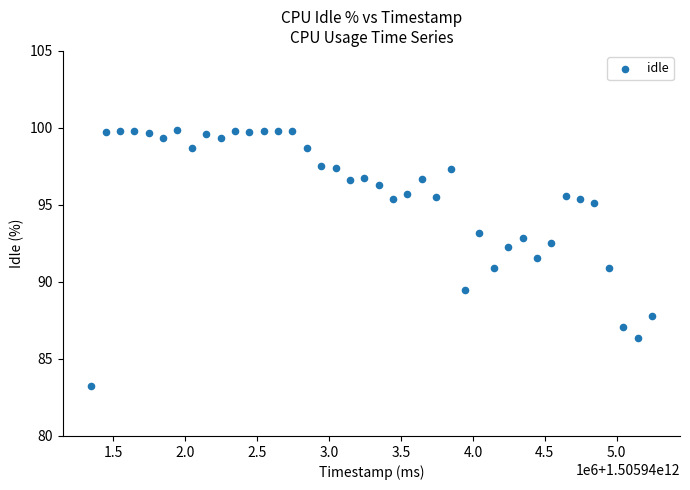

What is the range of Y values (max minus min)?

16.6